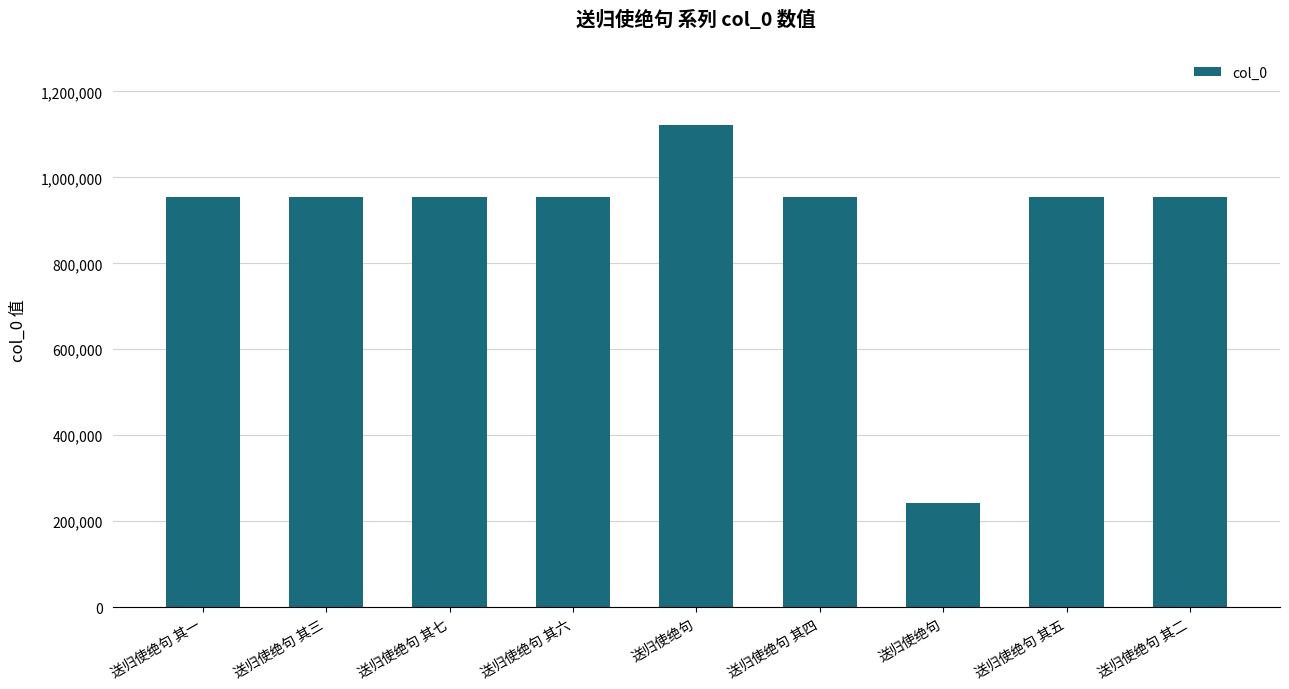

Are the bars grouped side by side (vs. stacked)?

No